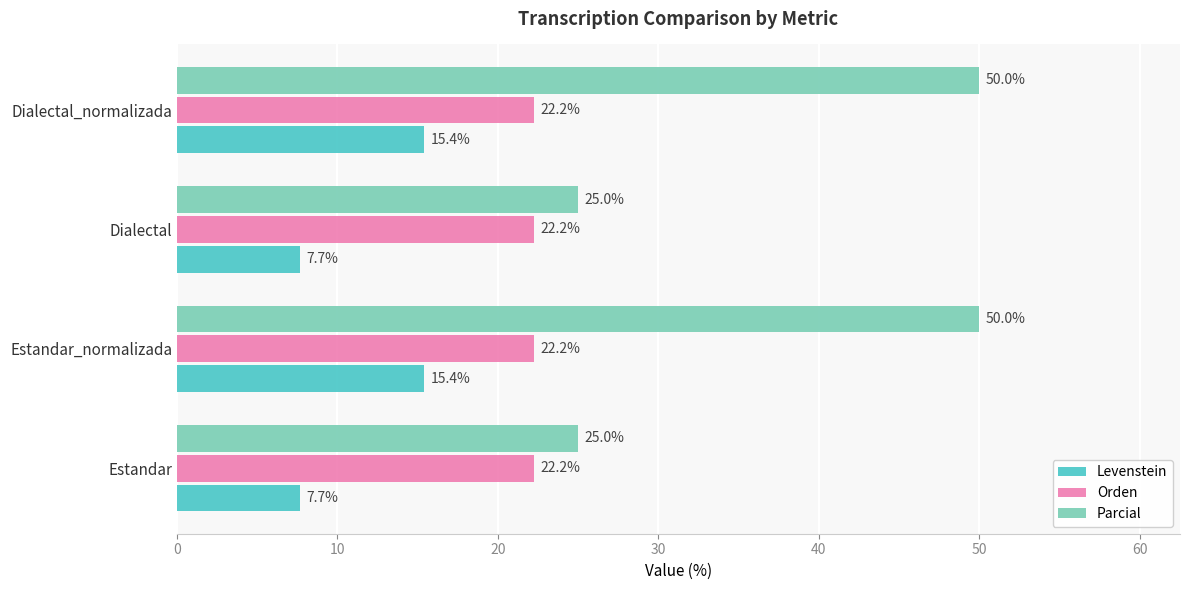

At how many categories does at least one series exceed 16?

4